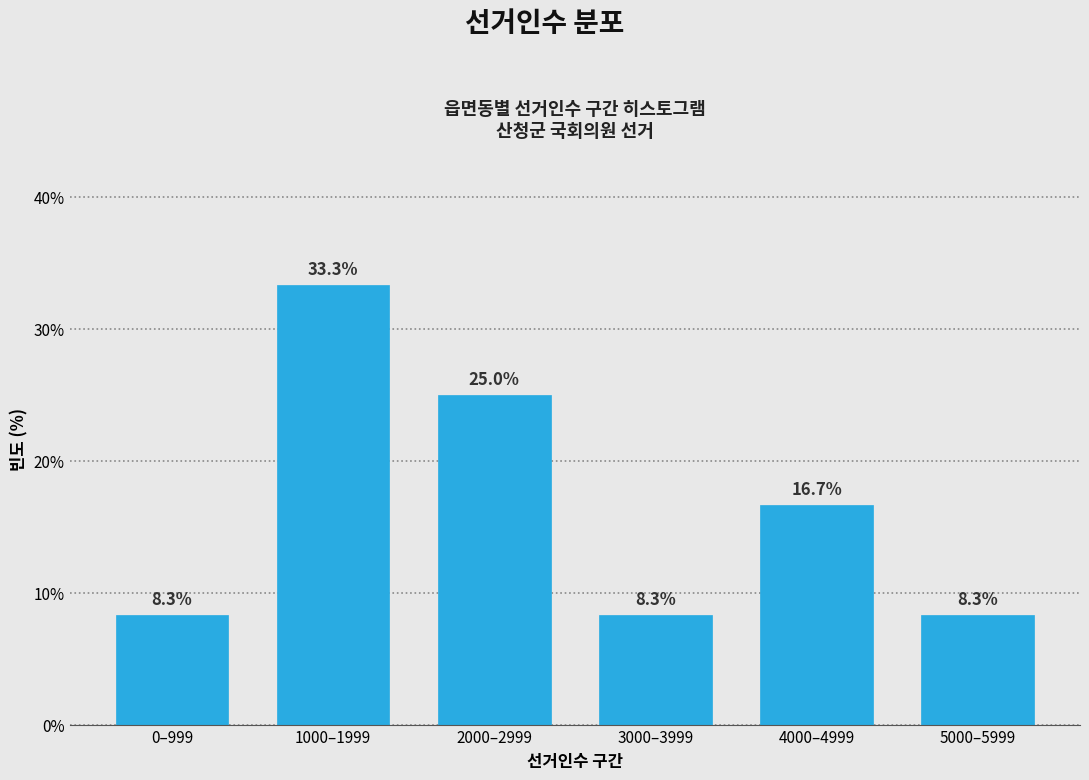

Reading right to left, transcribe all the data shown in this chart.

8.3	16.7	8.3	25.0	33.3	8.3